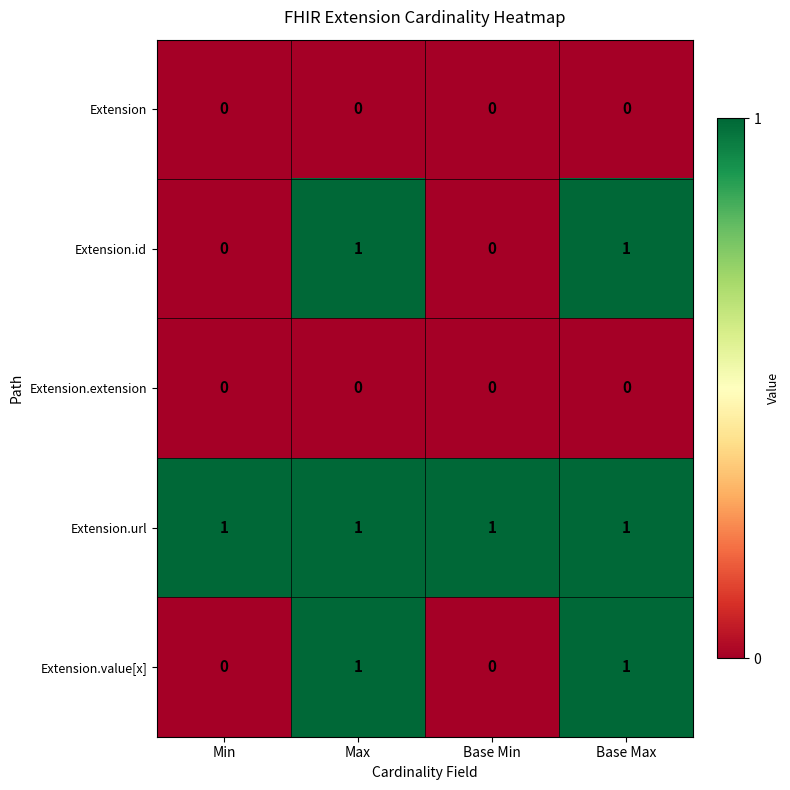

Is the value of Extension.extension at Base Max greater than the value of Extension.url at Min?

No